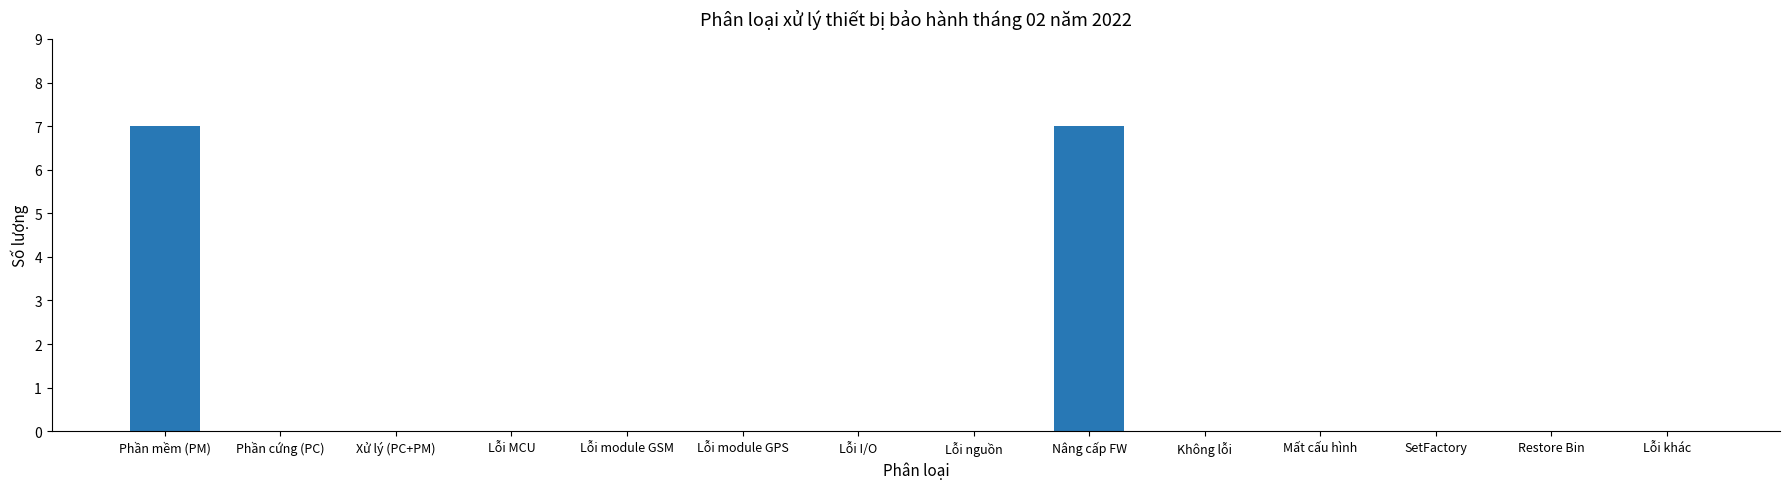

Reading left to right, what are all the values shown in this chart?

Phần mềm (PM)=7	Phần cứng (PC)=0	Xử lý (PC+PM)=0	Lỗi MCU=0	Lỗi module GSM=0	Lỗi module GPS=0	Lỗi I/O=0	Lỗi nguồn=0	Nâng cấp FW=7	Không lỗi=0	Mất cấu hình=0	SetFactory=0	Restore Bin=0	Lỗi khác=0